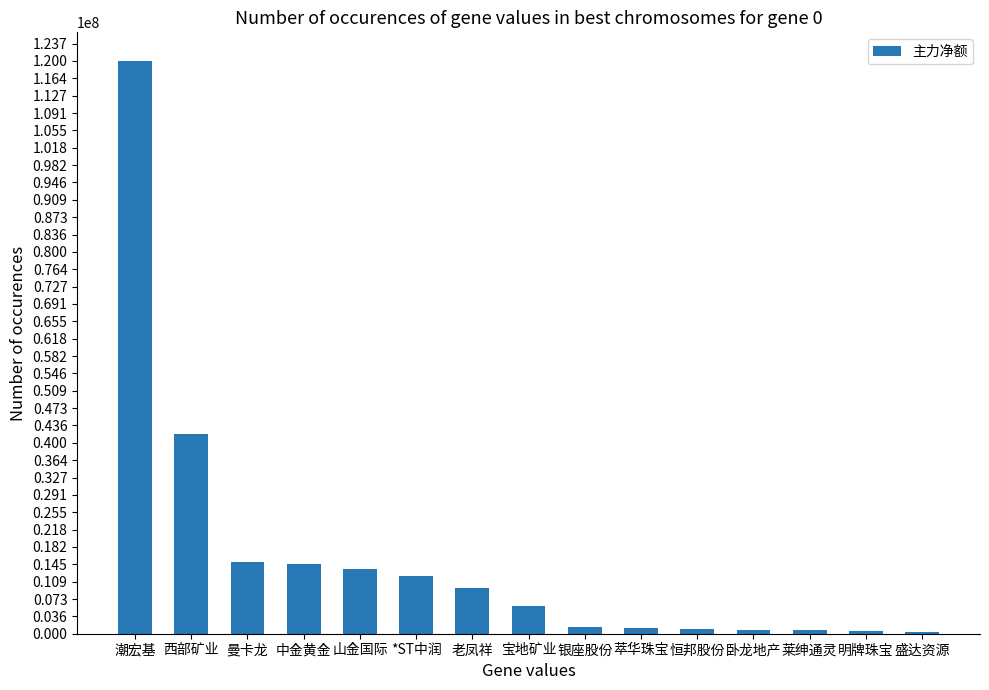

What is the change in value from 萃华珠宝 to 明牌珠宝?

-551465